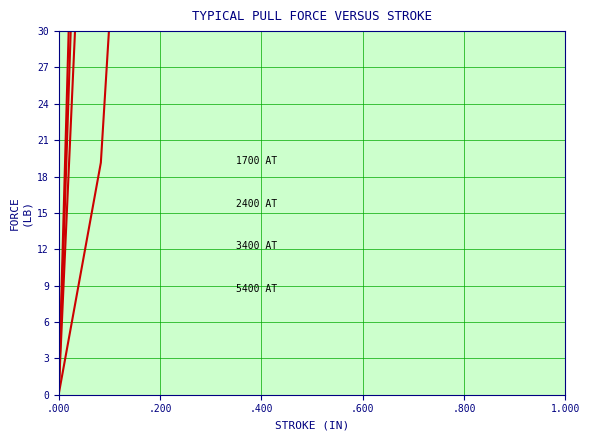

Does the chart display data point markers on the line(s)?

No